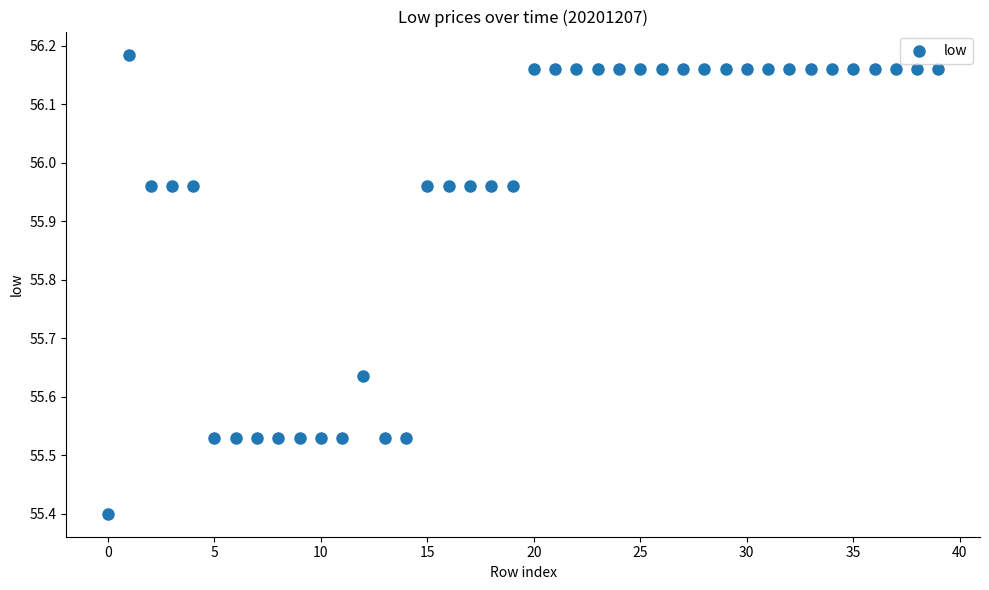

What is the range of Y values (max minus min)?

0.8